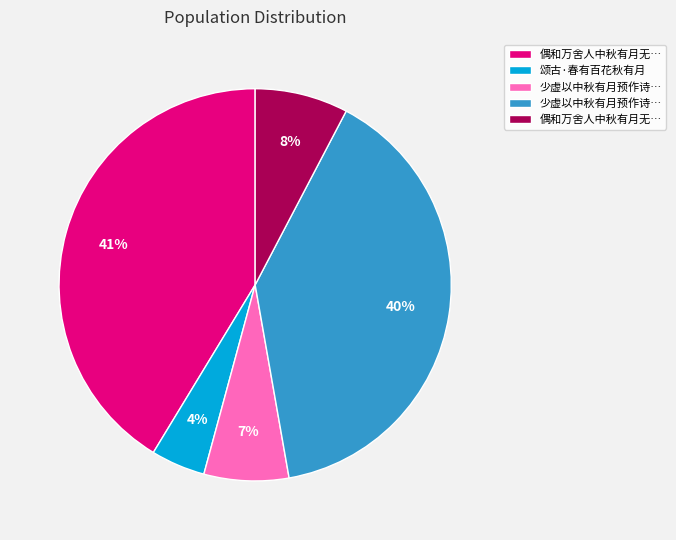

Does any single category account for the majority?

No